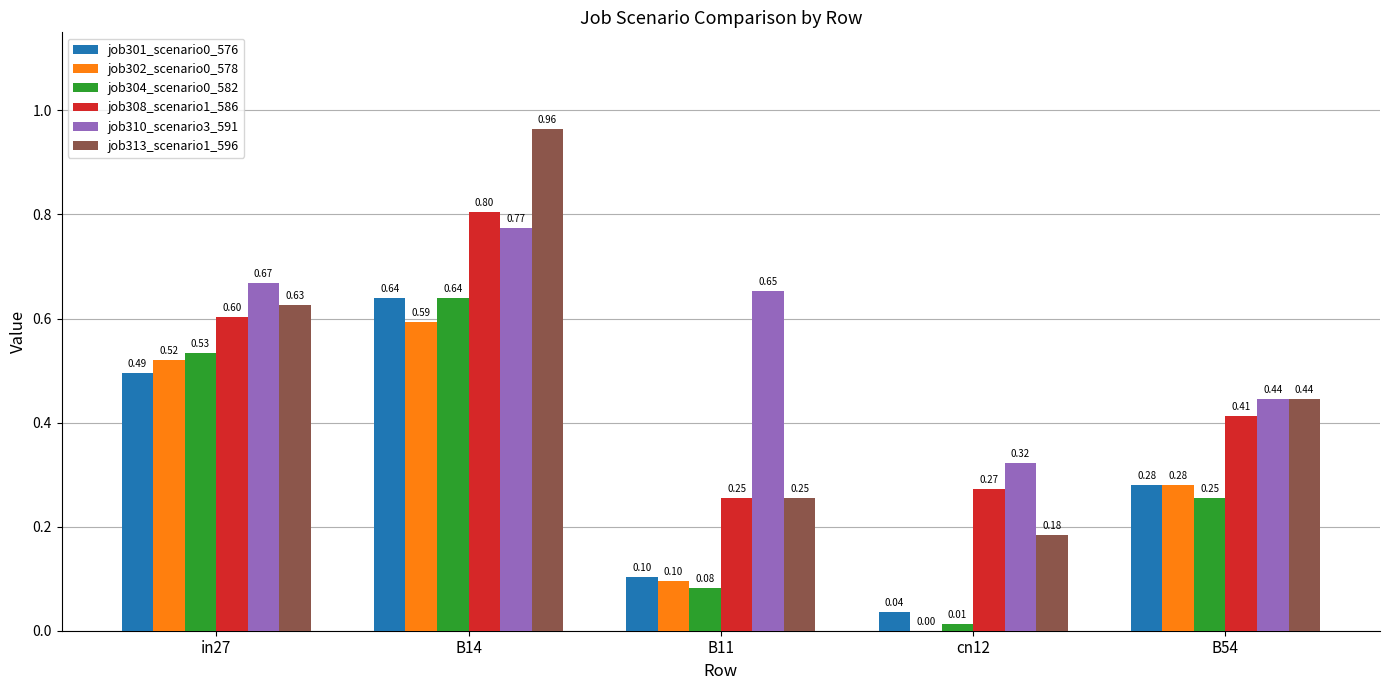

Between B11 and cn12, which series saw the biggest shift?

job310_scenario3_591